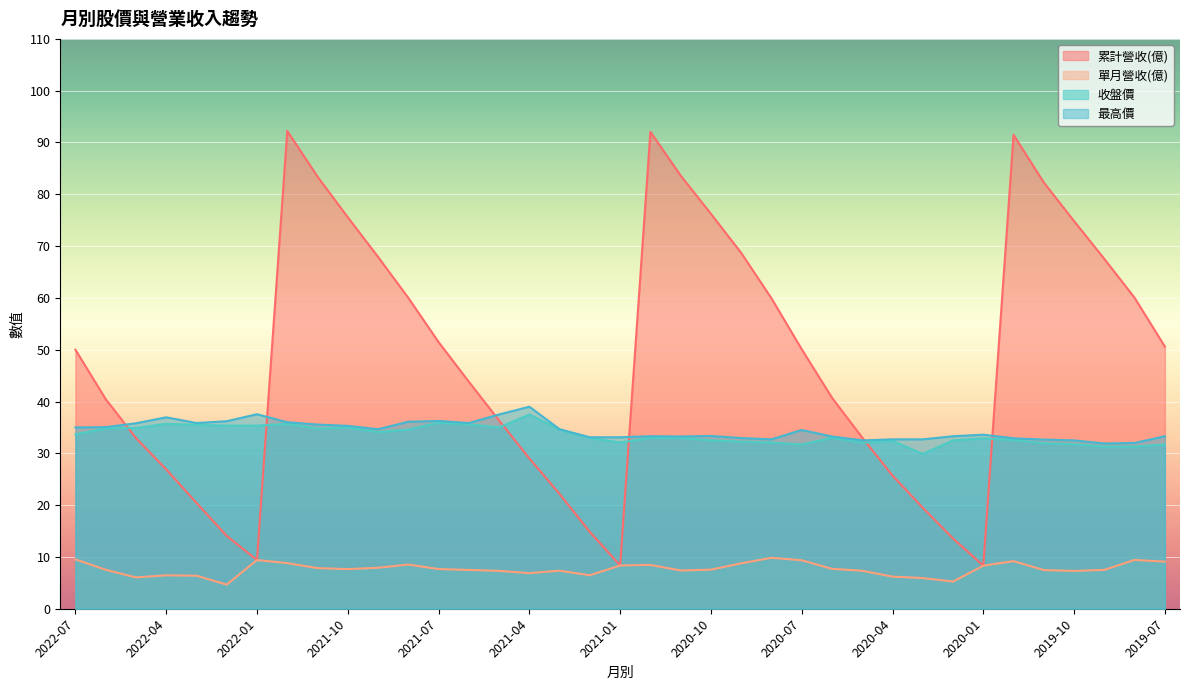

Which series has the largest total across all categories?

累計營收(億)